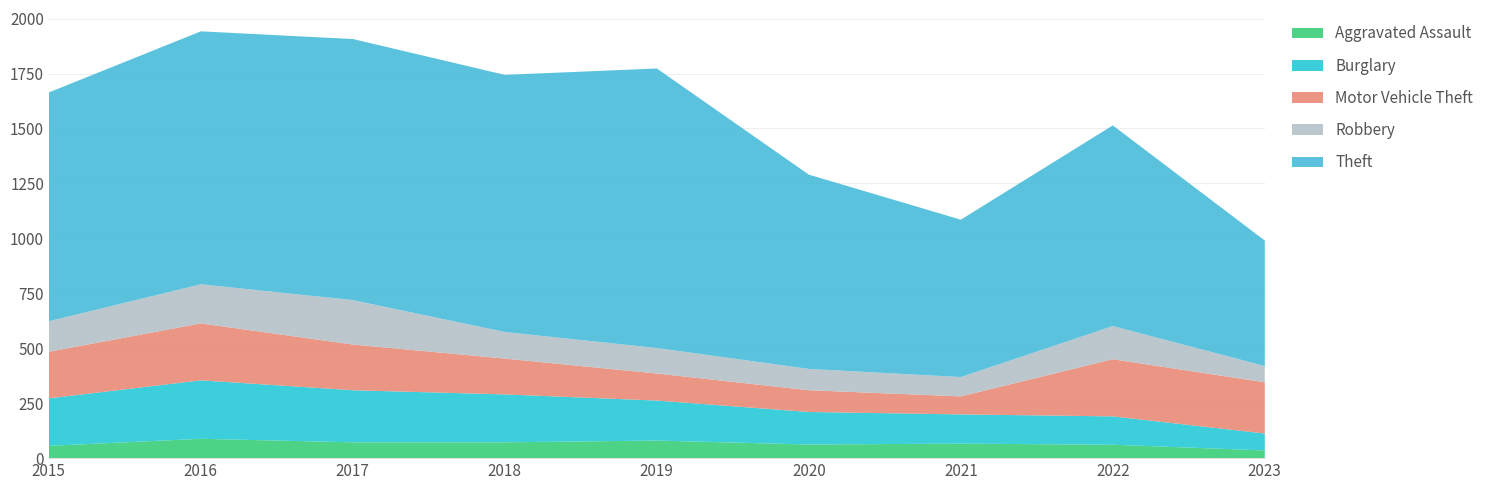

Reading right to left, transcribe all the data shown in this chart.

Aggravated Assault: 35	61	66	62	80	72	72	88	56
Burglary: 77	129	133	148	182	218	237	266	216
Motor Vehicle Theft: 233	260	82	99	123	163	208	259	212
Robbery: 74	151	88	97	116	121	202	178	139
Theft: 571	913	716	884	1272	1170	1188	1151	1041